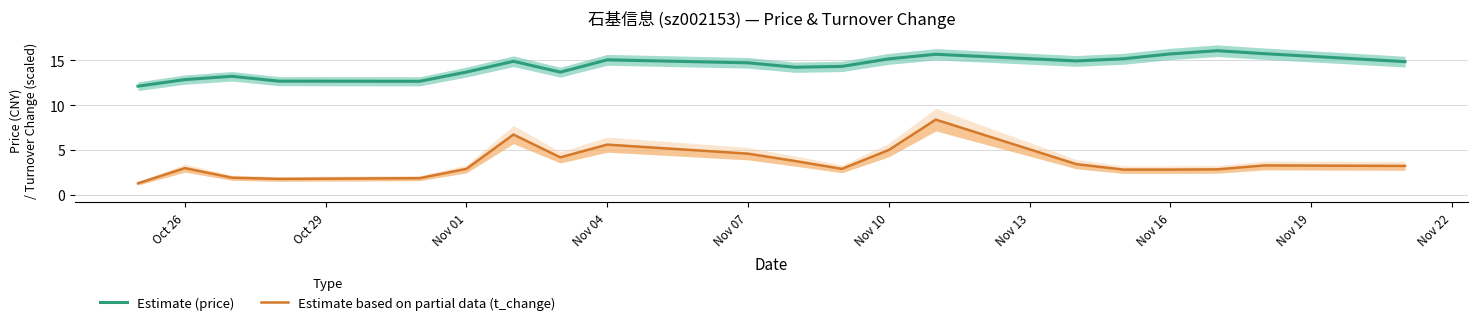

Rank the series by their average value, from lowest to highest.

Estimate based on partial data (t_change), Estimate (price)